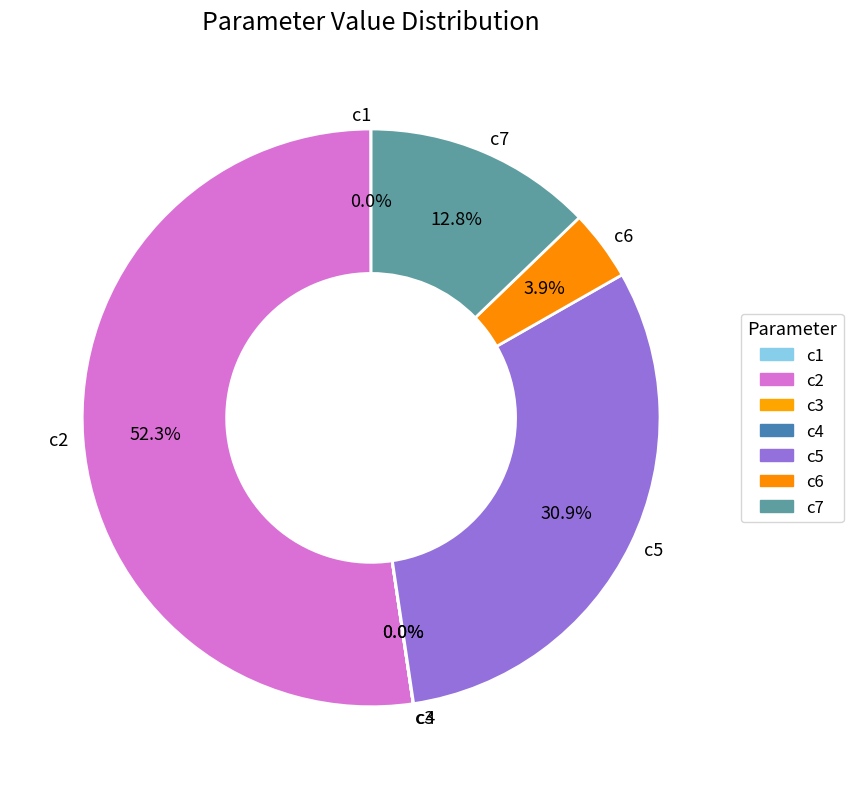

Which has a higher value, c7 or c2?

c2